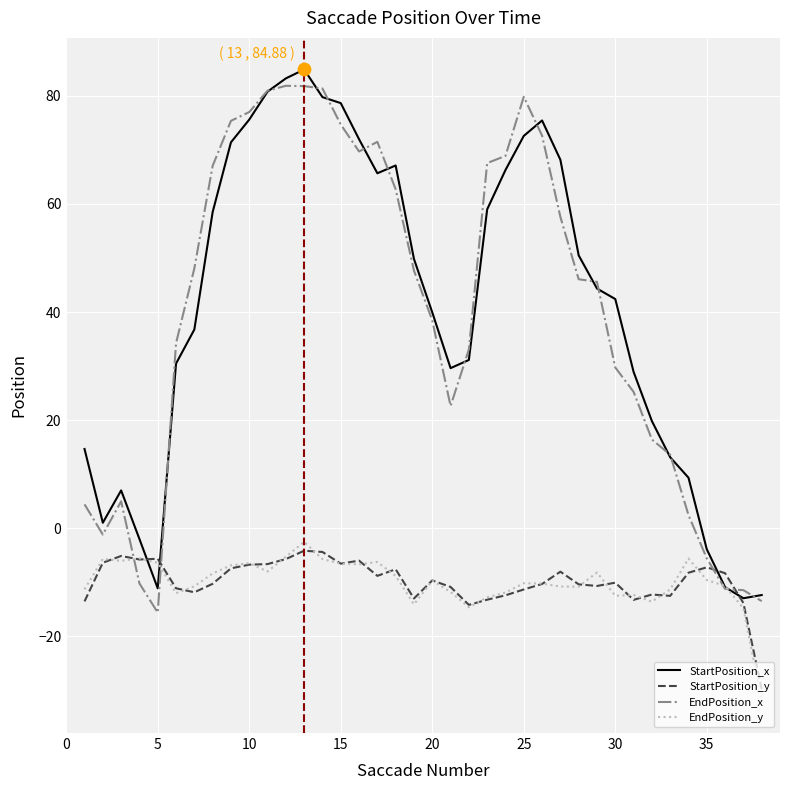

What are all the series names shown in the legend?

StartPosition_x, StartPosition_y, EndPosition_x, EndPosition_y